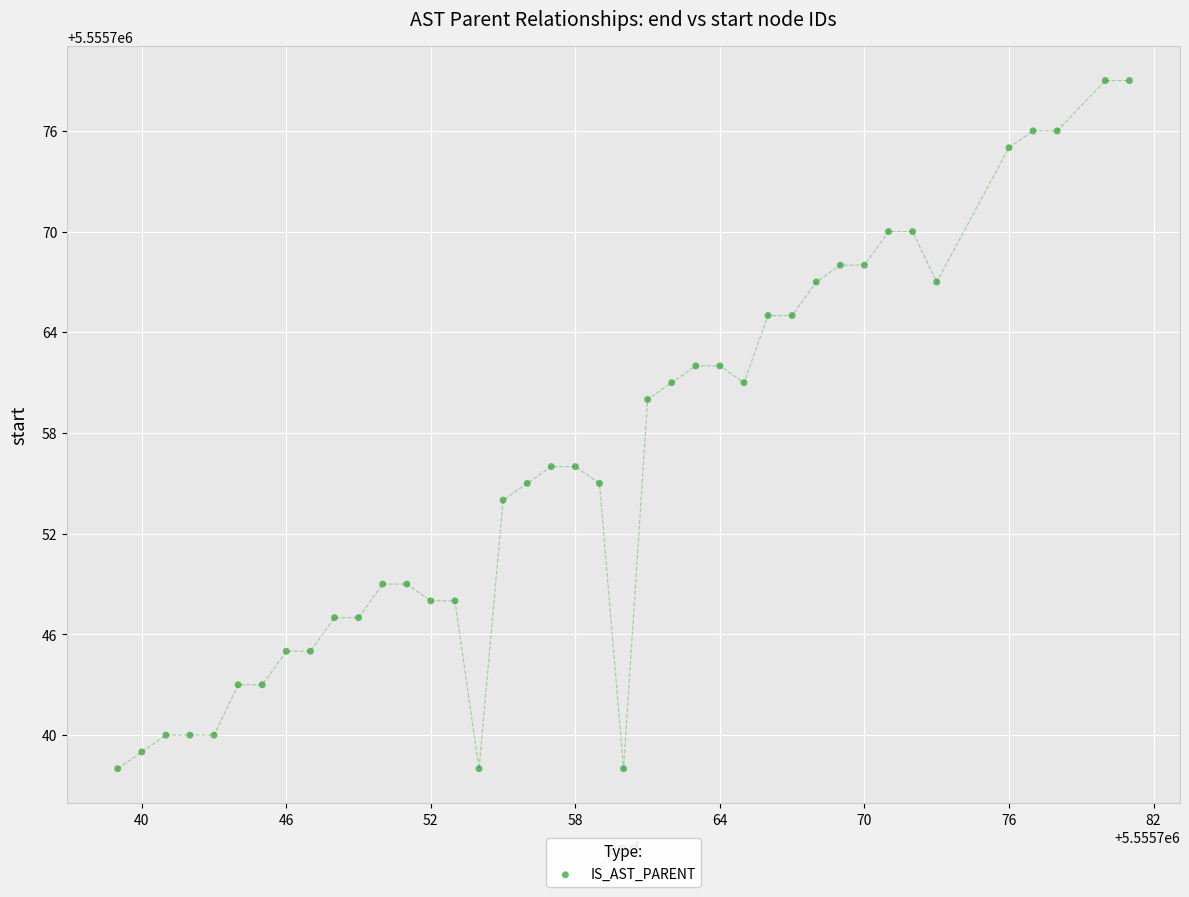

What is the range of Y values (max minus min)?

41